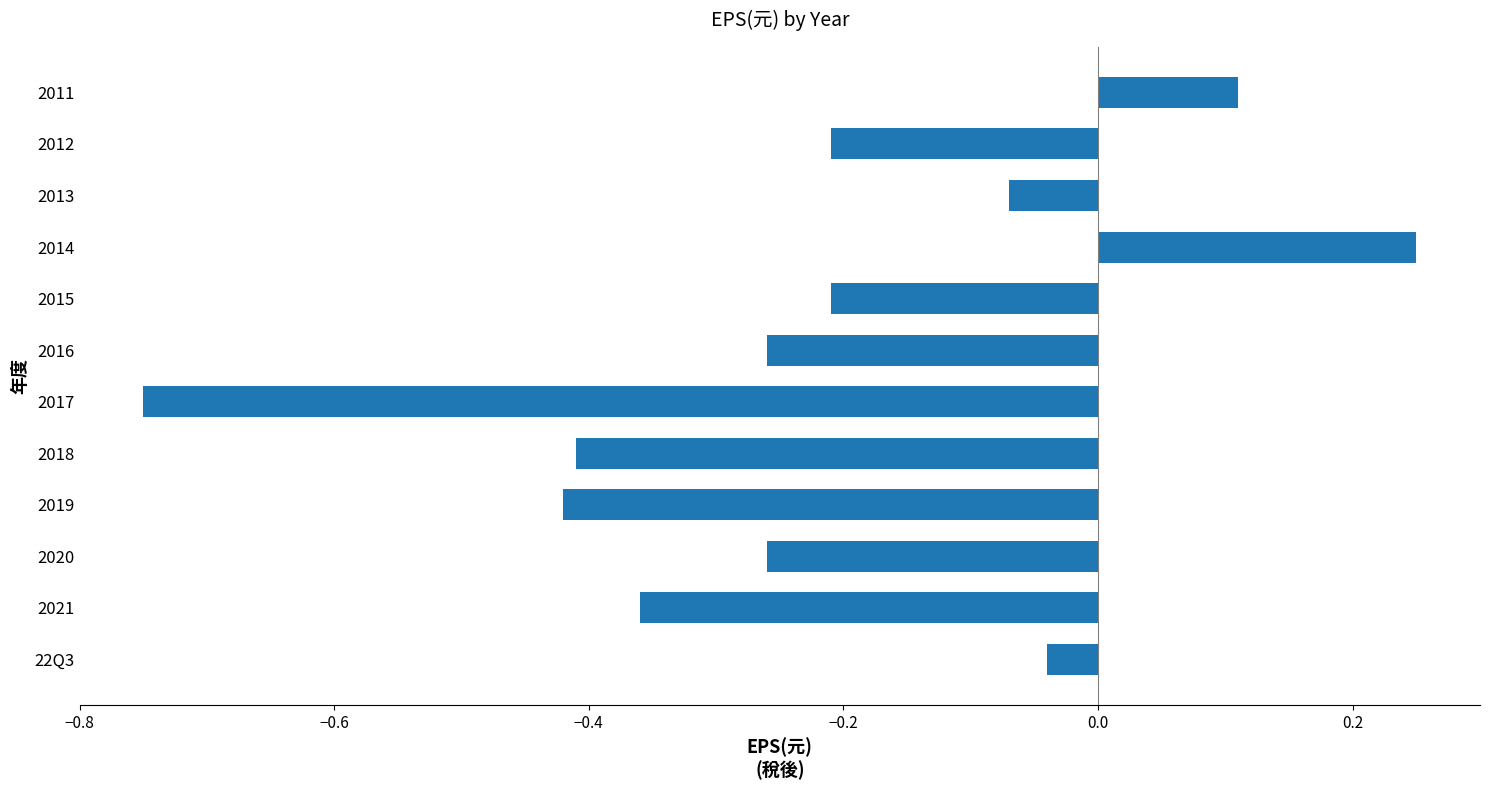

Which has a higher value, 2012 or 2021?

2012